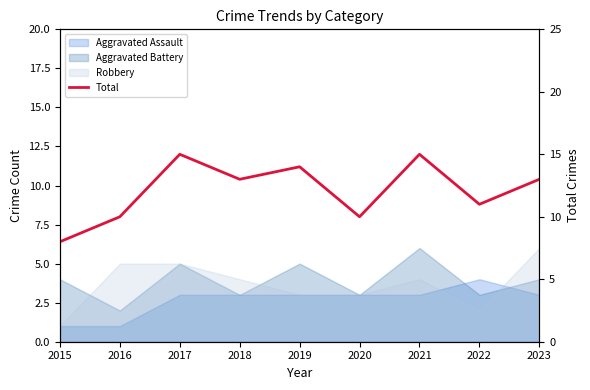

The value at 2019 is 14. True or false?

True